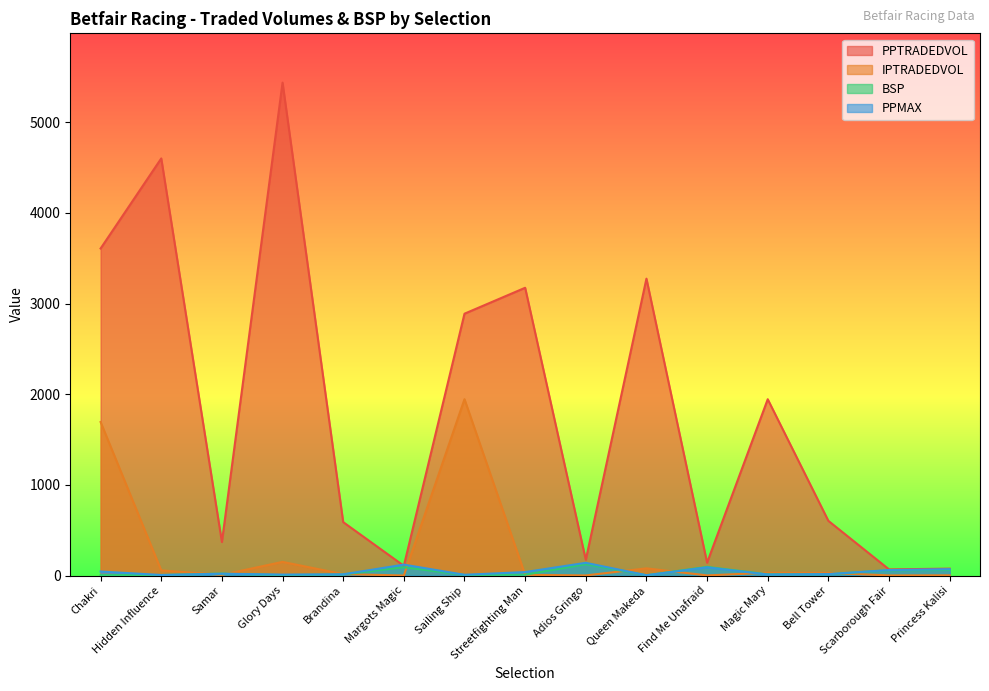

True or false: PPTRADEDVOL has more than 2 interior local peaks.

True